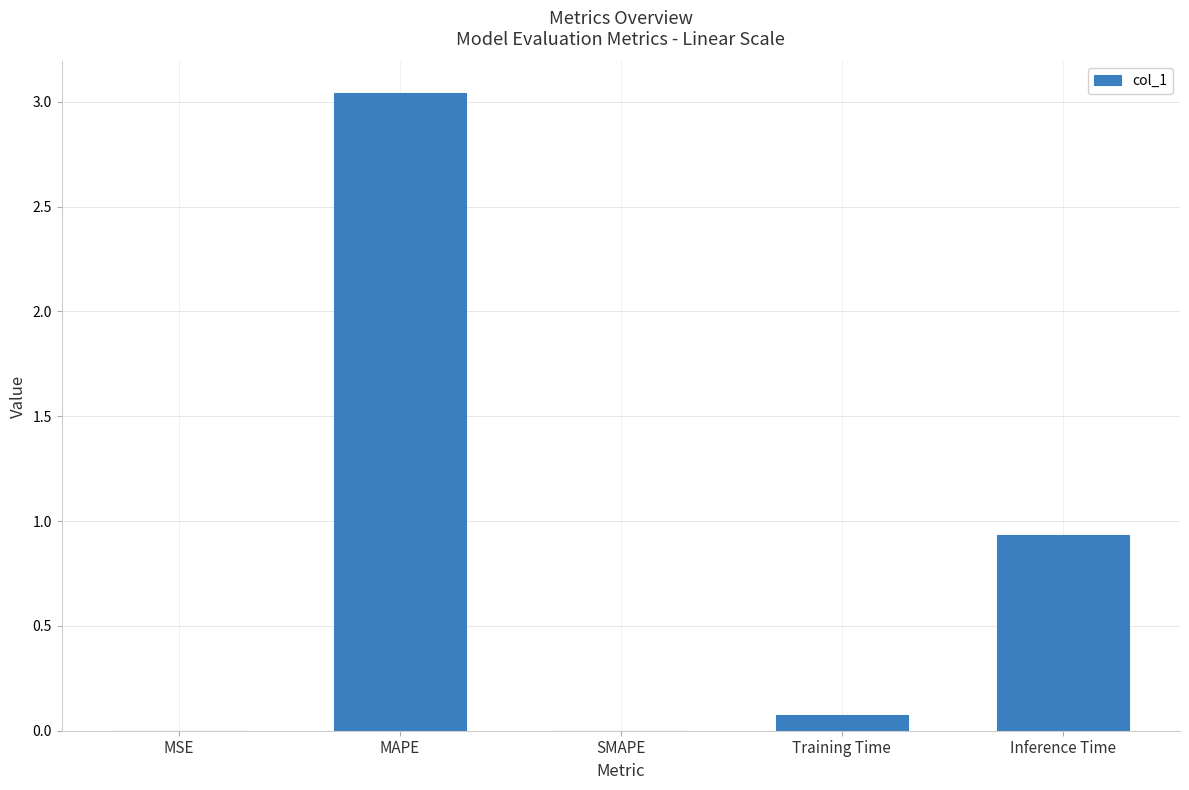

True or false: the data shows 1.2 at Inference Time.

False